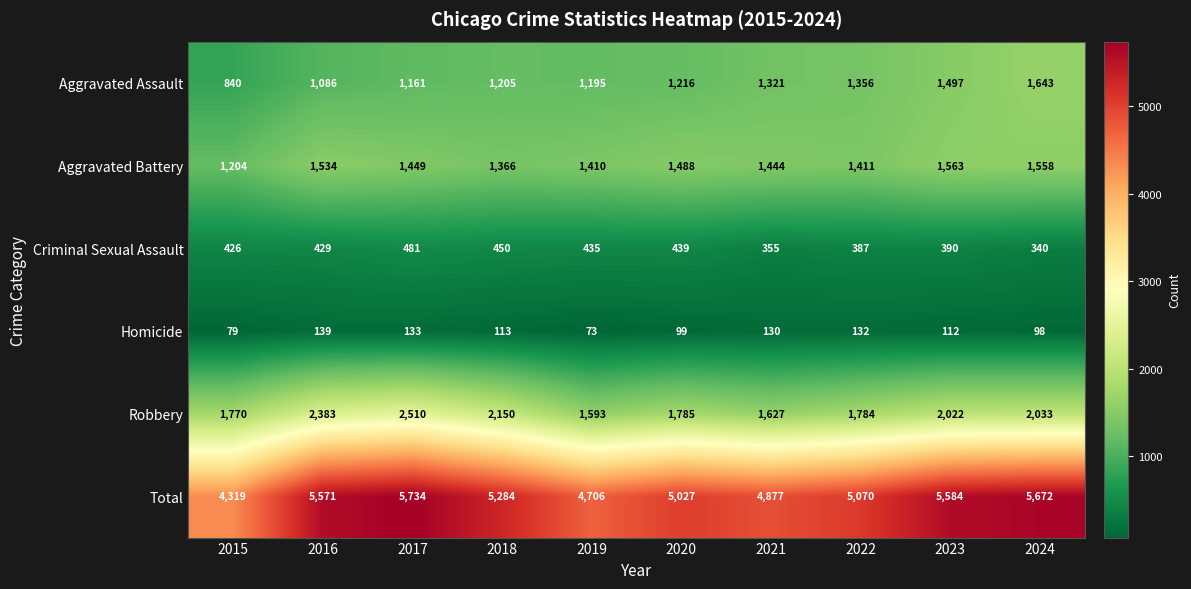

What is the average value of the Criminal Sexual Assault series?

413